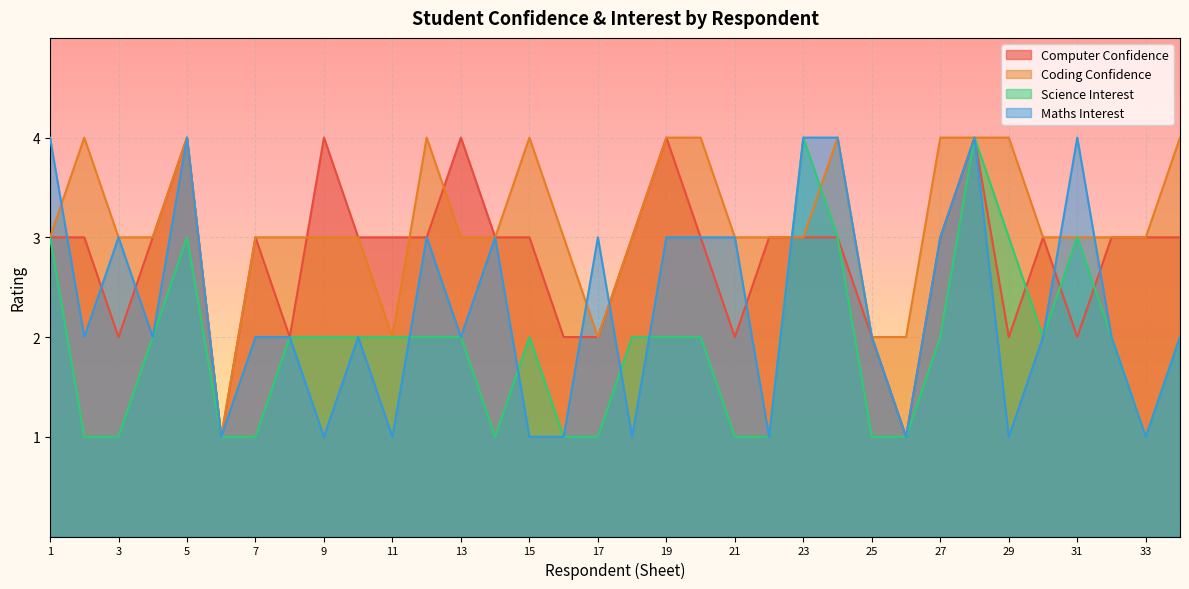

How many lines are shown in the chart?

4